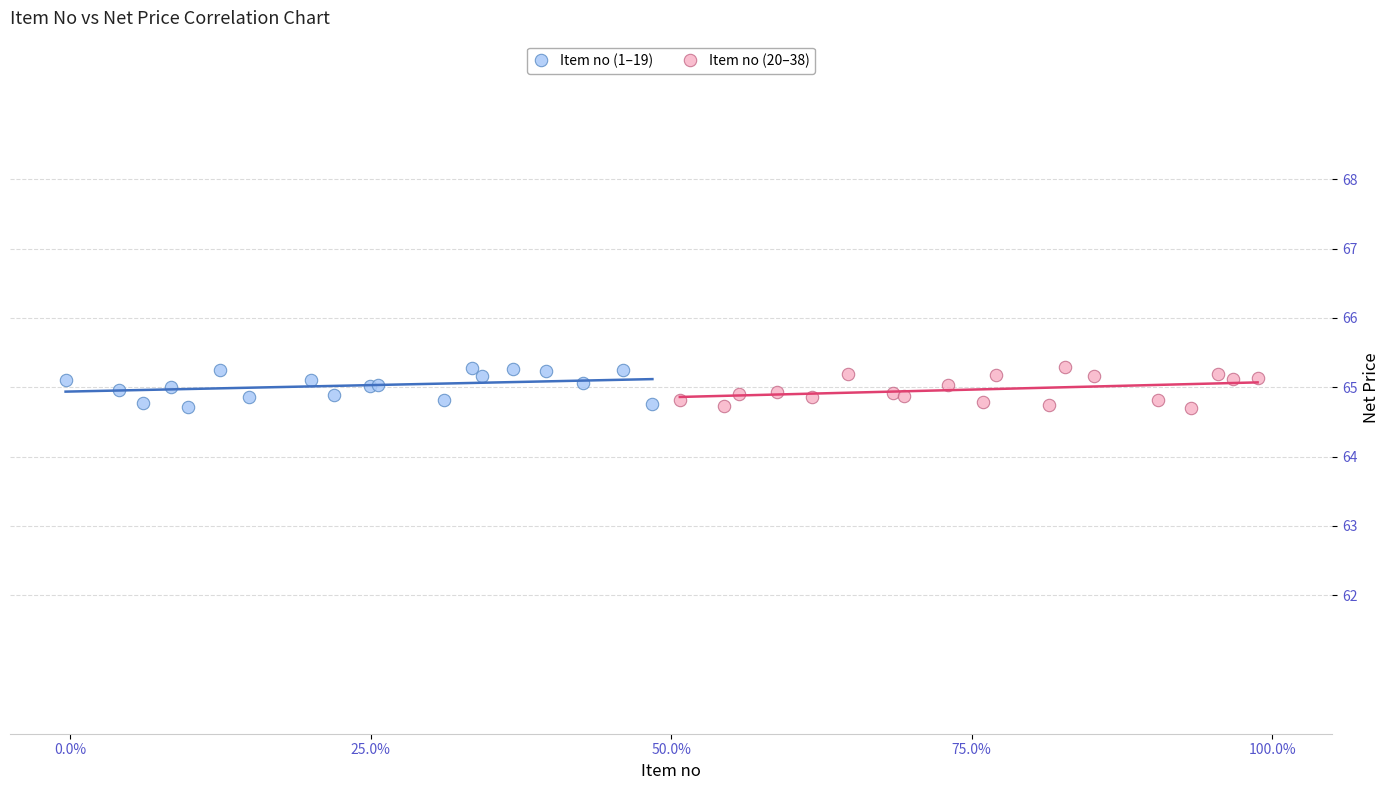

What are all the series names shown in the legend?

Item no (1–19), Item no (20–38)